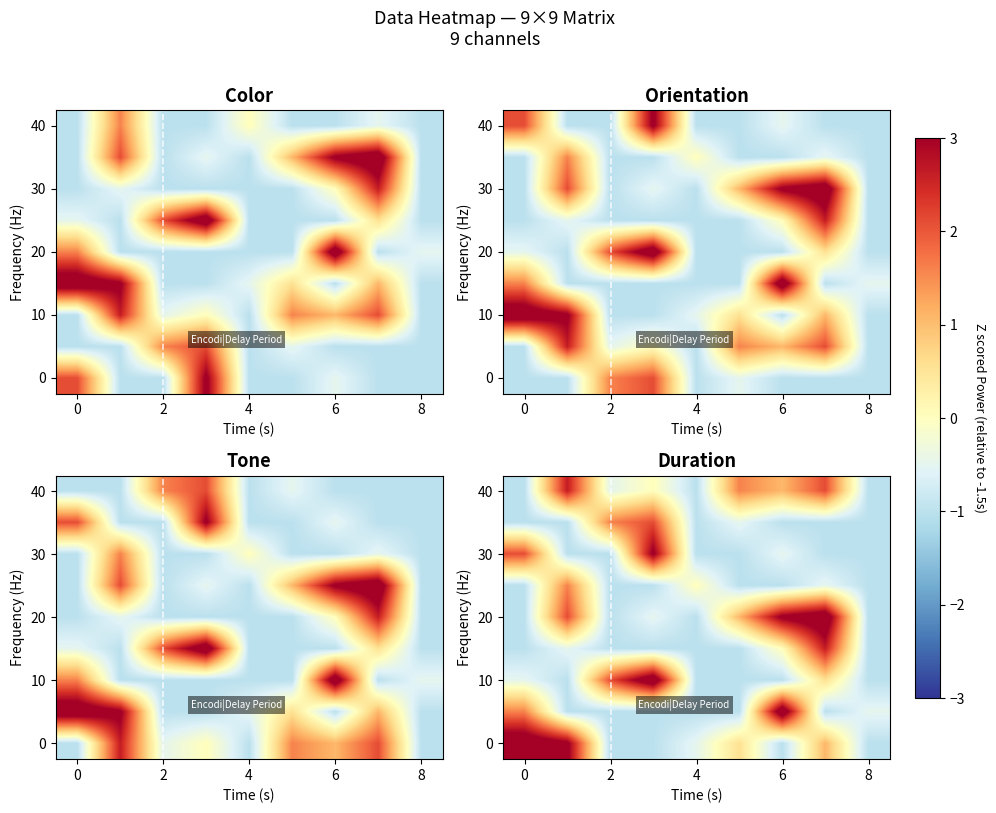

At how many categories does at least one series exceed 1?

7